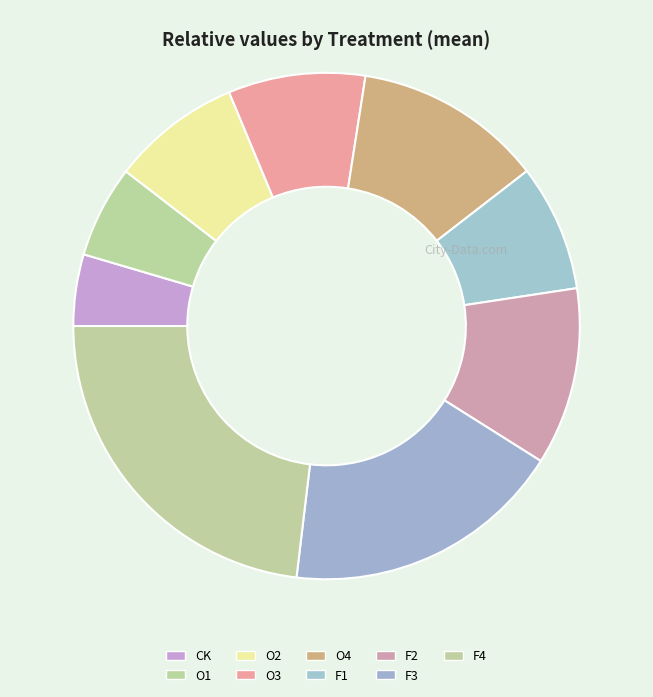

The CK slice represents 5% of the pie. True or false?

True